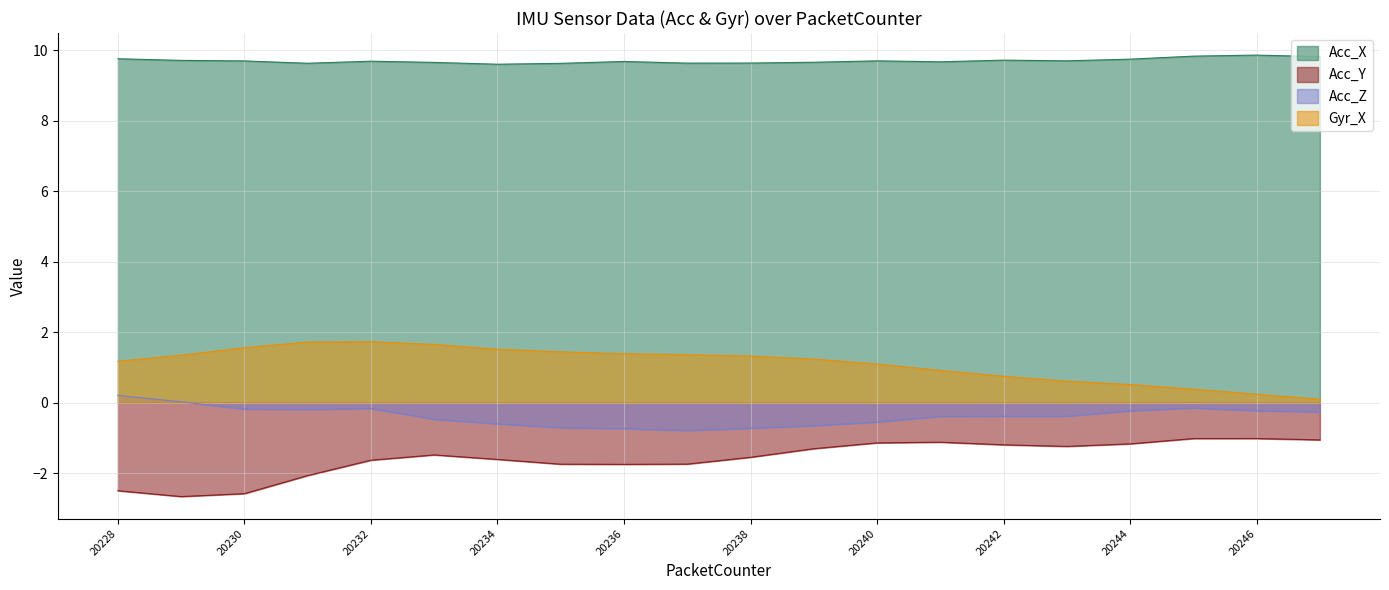

What is the sum of all Gyr_X values?

22.1